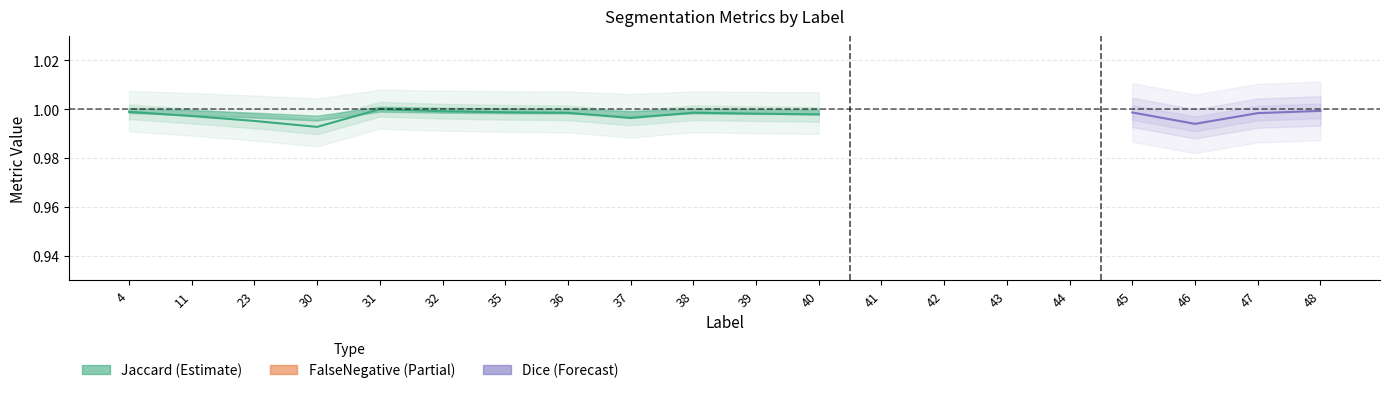

True or false: Dice and FalsePositive intersect in this chart.

False